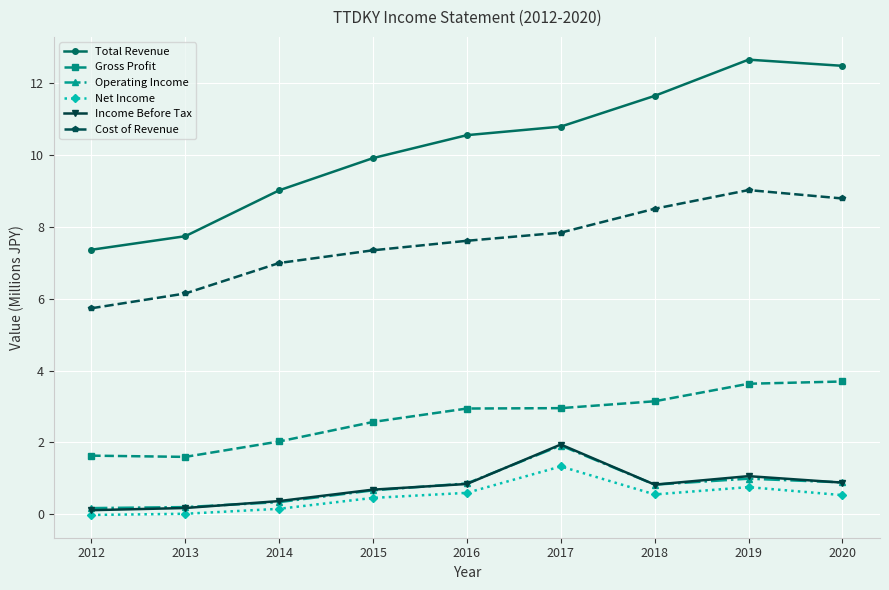

What is the spread (max minus min) of values at 2013?

7.7